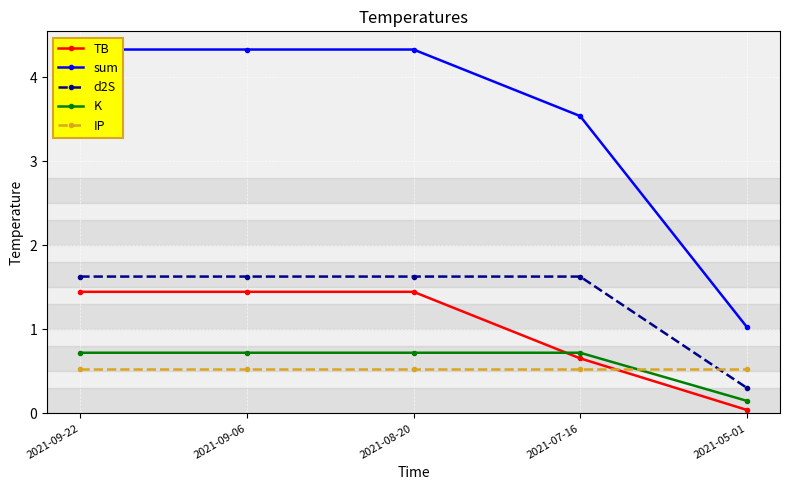

What is the label of the 3rd point from the right?

2021-08-20